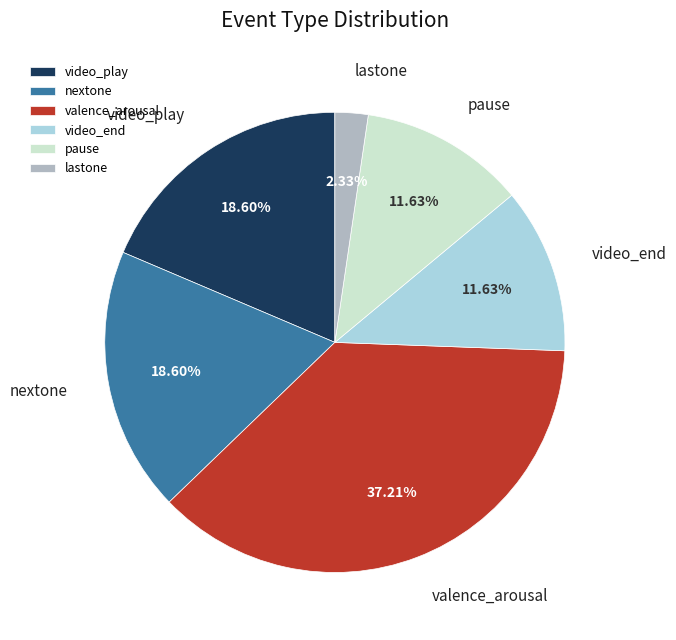

Is the sum of lastone and valence_arousal greater than half?

No